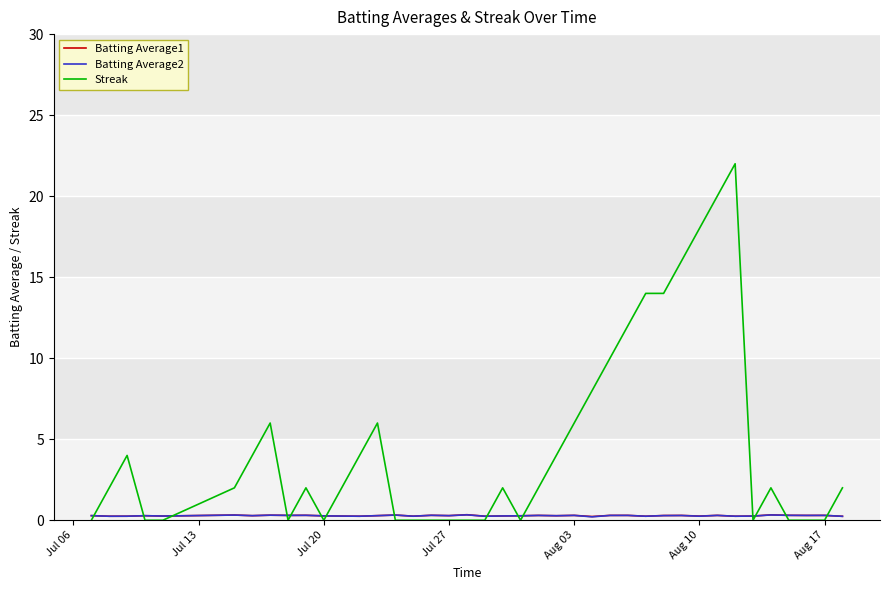

What is the average value of the Streak series?

4.6